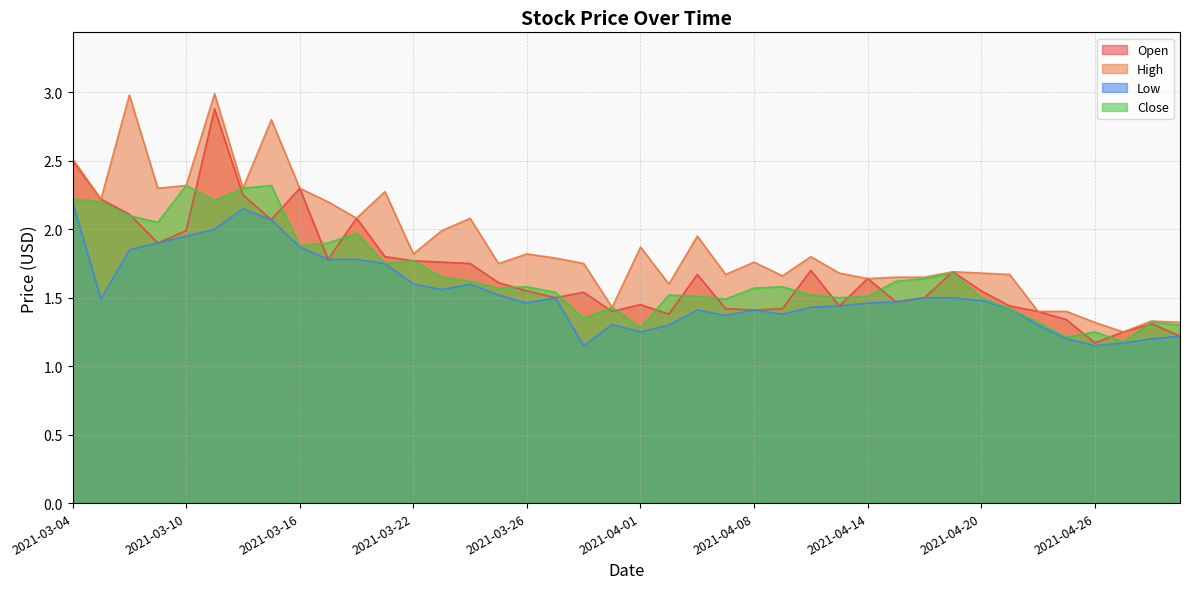

What are all the series names shown in the legend?

Open, High, Low, Close